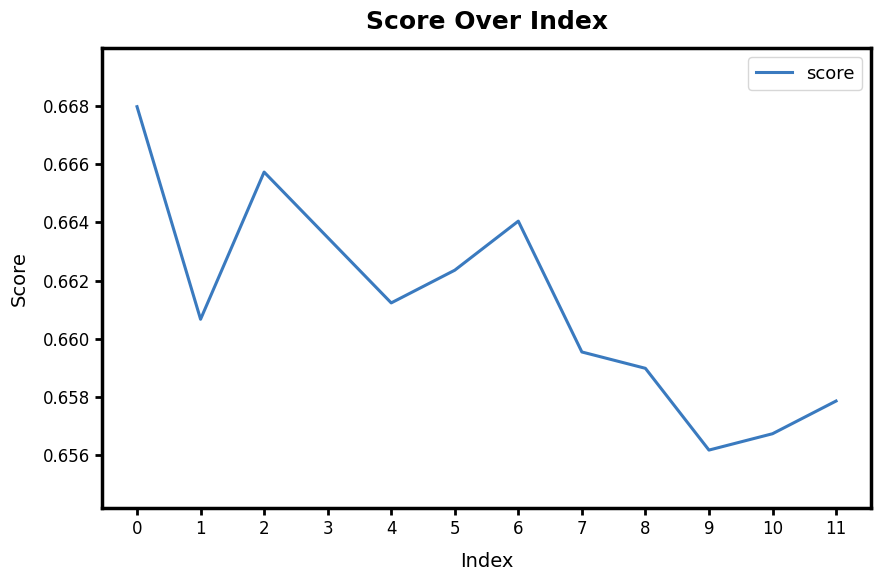

At which category does the data reach its first local valley?

1